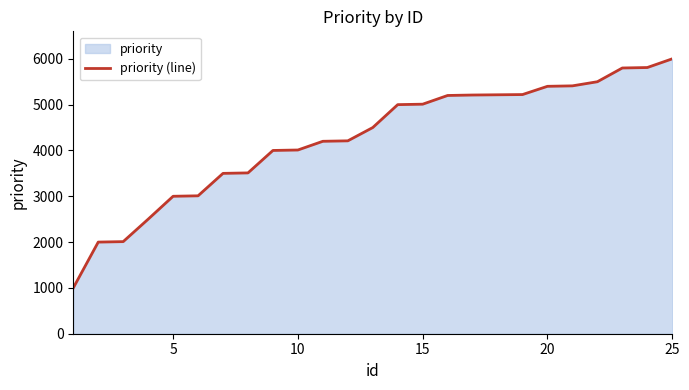

What is the sum of all values?

106225